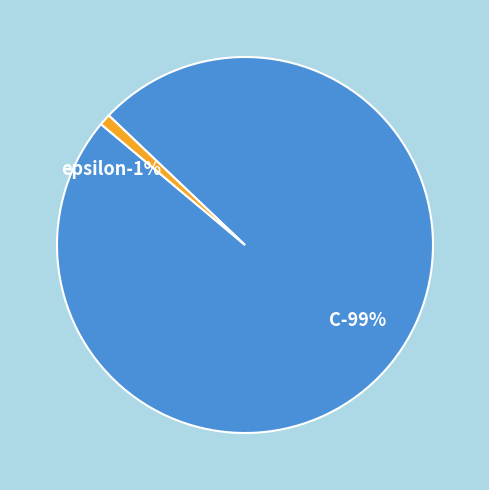

What percentage is the C slice, to the nearest percent?

99%